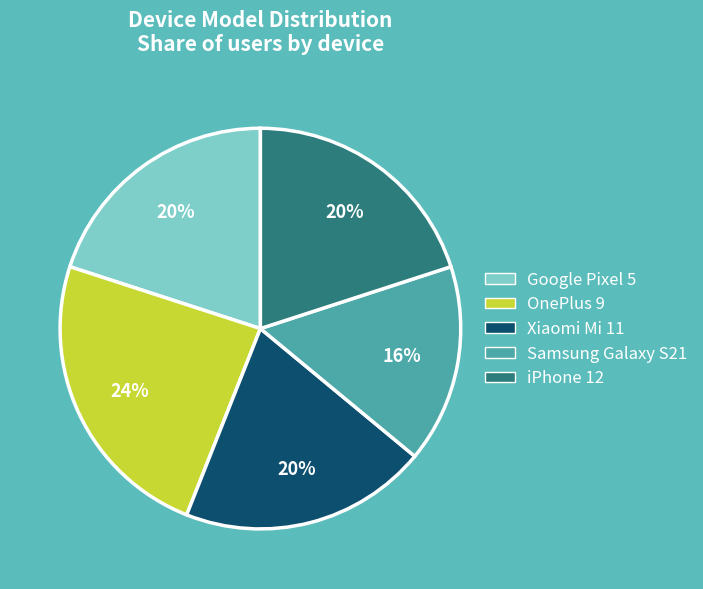

Approximately how many times larger is the value at OnePlus 9 compared to Samsung Galaxy S21?

1.5